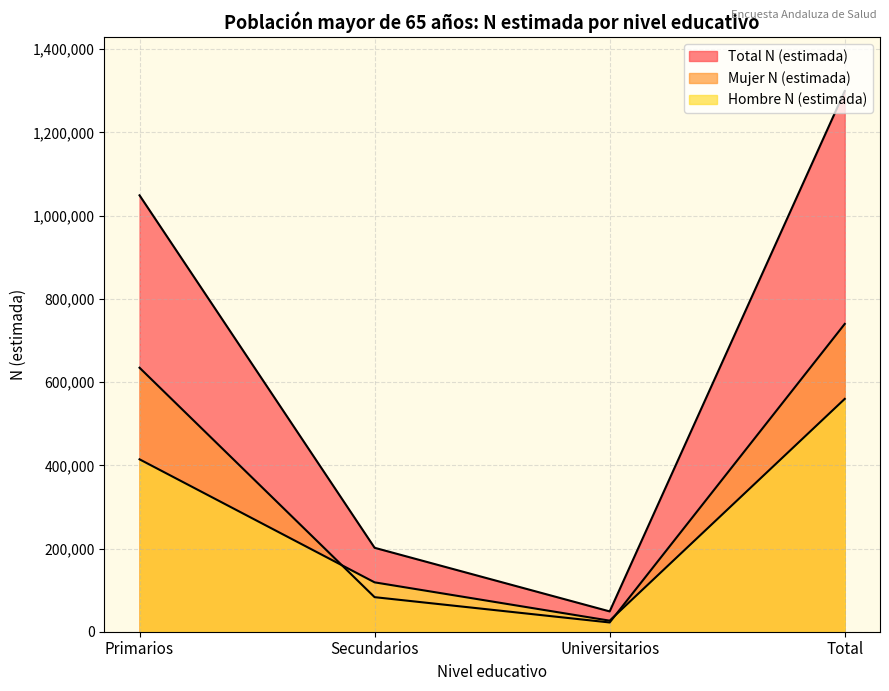

How many values in the Total N (estimada) series exceed 1048942?

1